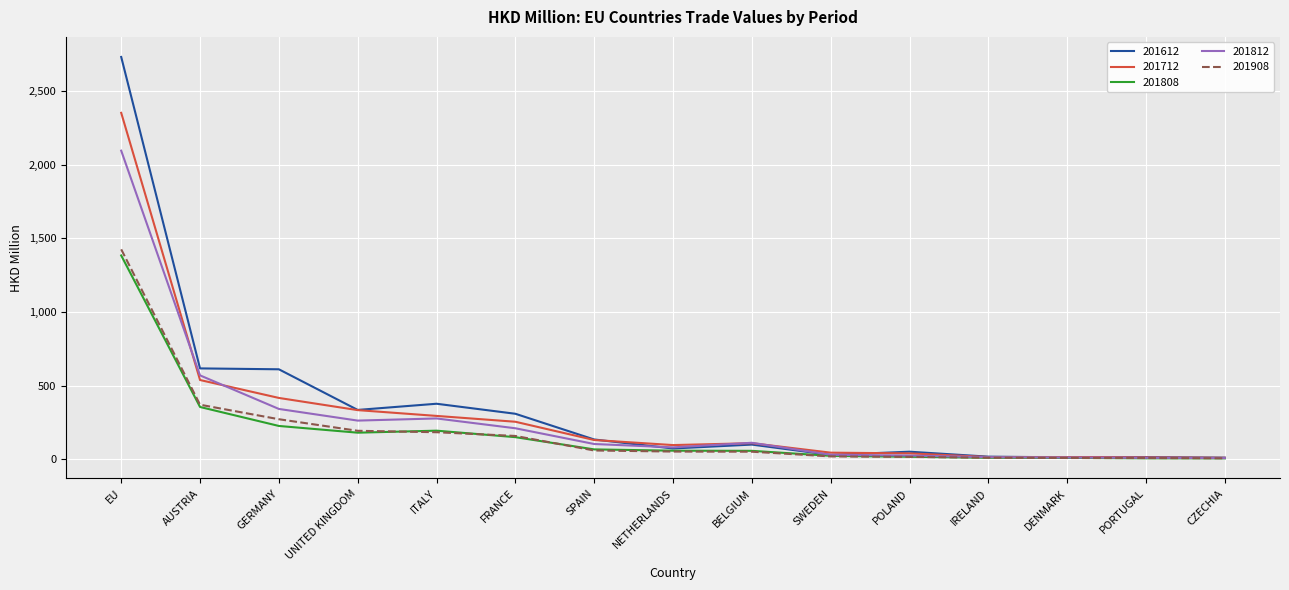

Which series has the widest spread of values?

201612